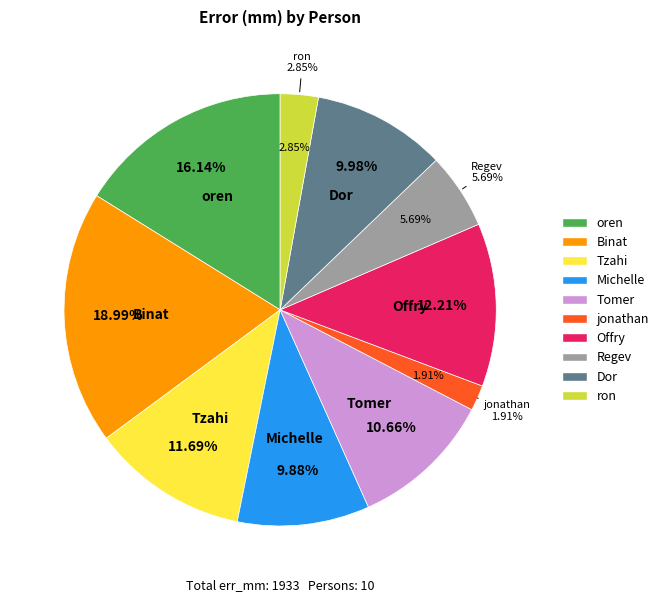

Is it true that Michelle is 24% of the pie?

False